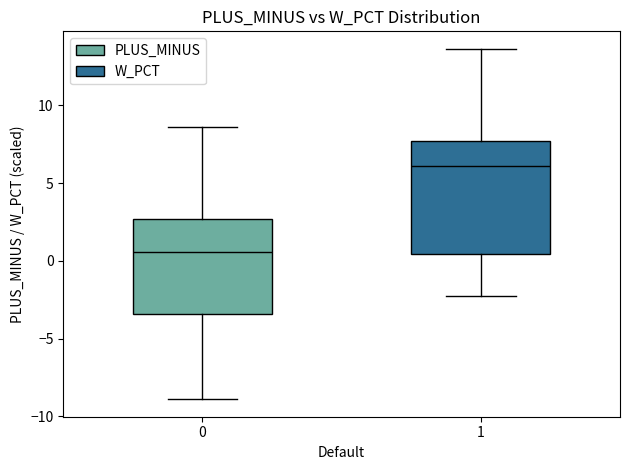

Comparing the boxes themselves (not the whiskers), which one is the tallest?

1